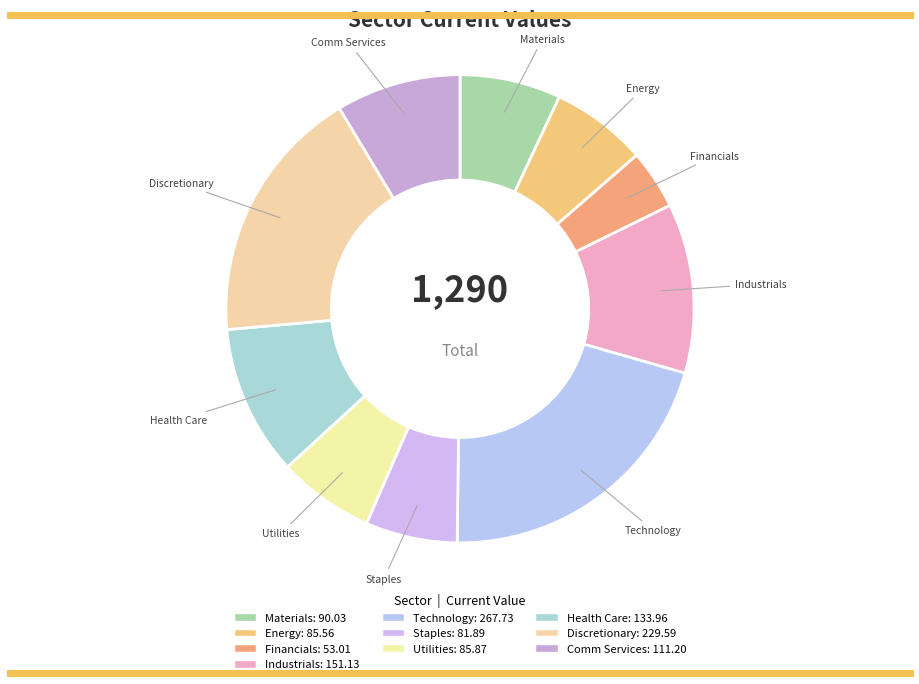

Which category has the biggest portion of the pie?

Technology